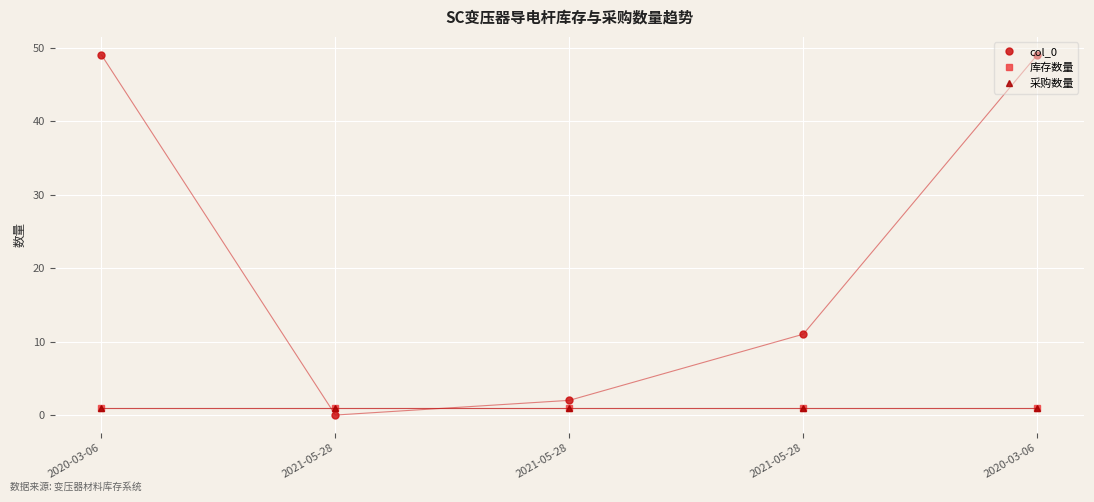

What is the value of the col_0 point at the 5th from the left?

49